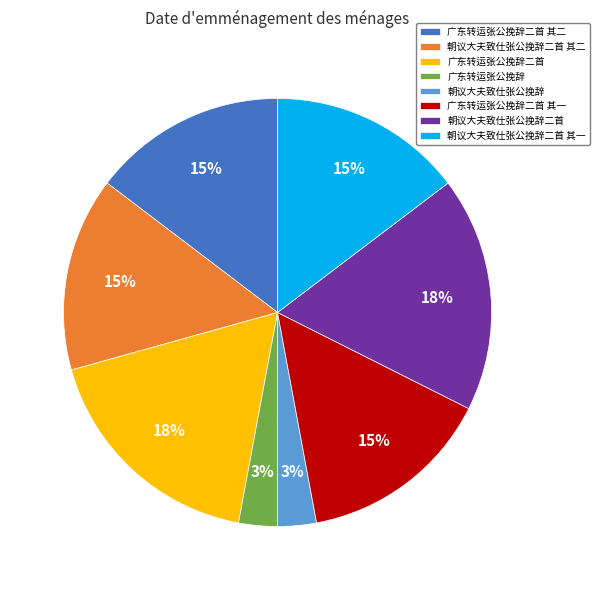

Count the number of slices in the pie.

8